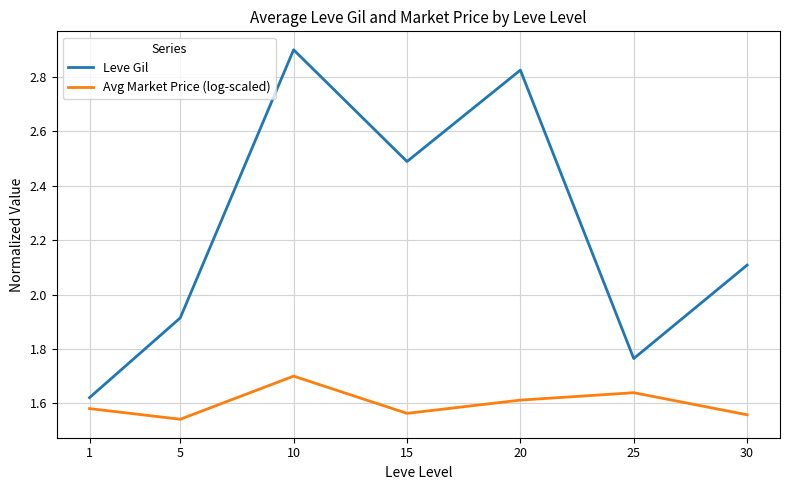

True or false: Avg Market Price (log-scaled) and Leve Gil intersect in this chart.

False